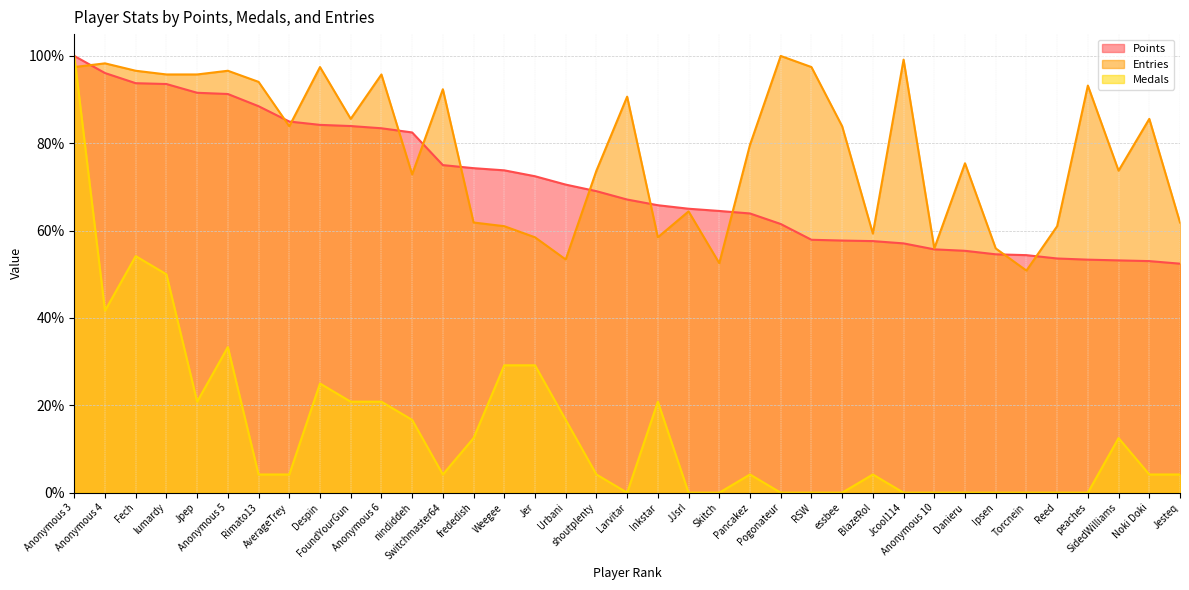

Which category has the highest value in the Medals series?

Anonymous 3